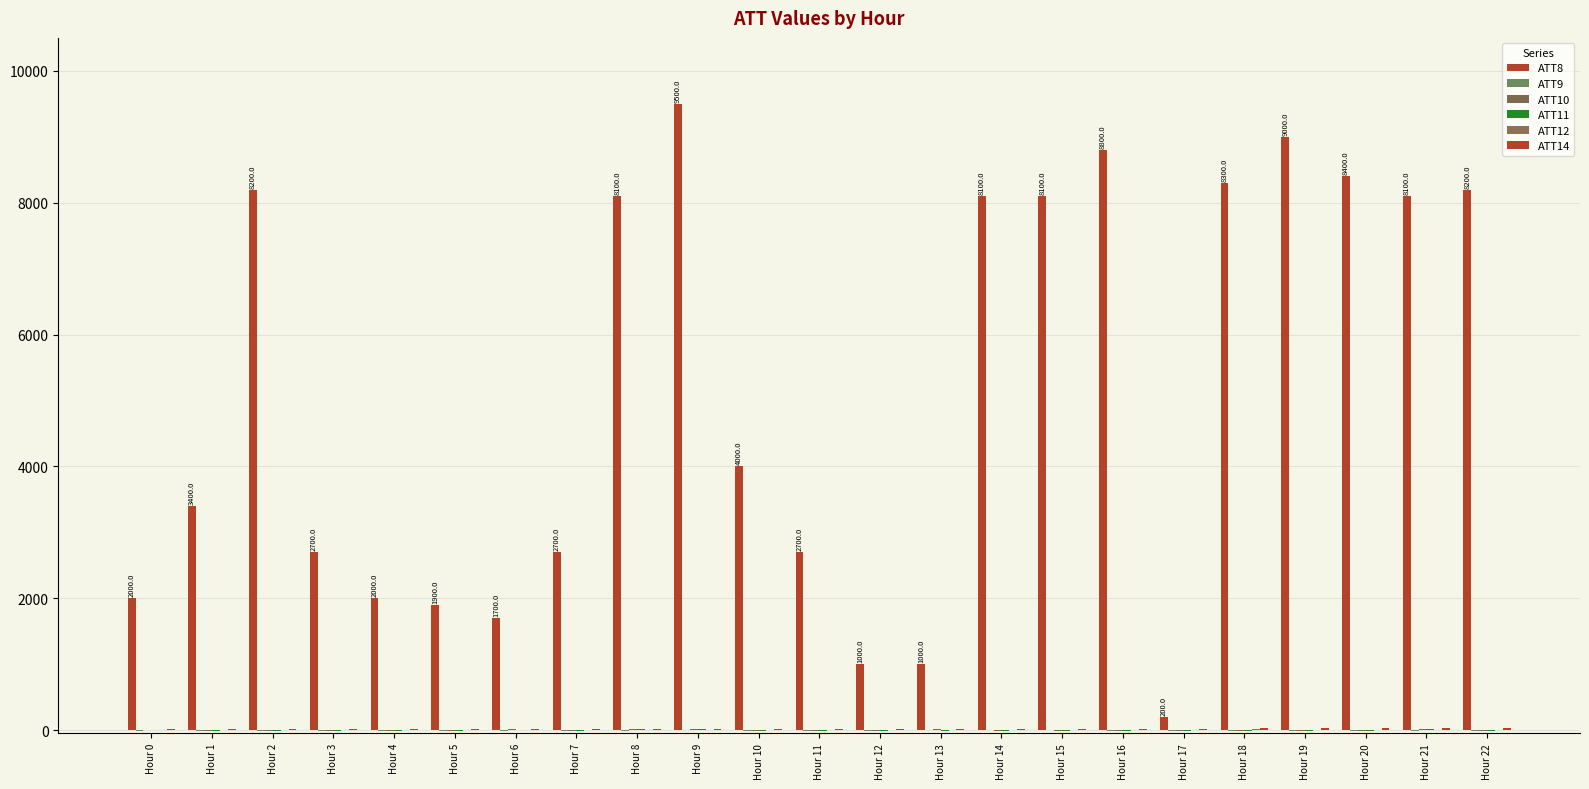

What is the value of the ATT12 bar at the 2nd from the left?

6.0